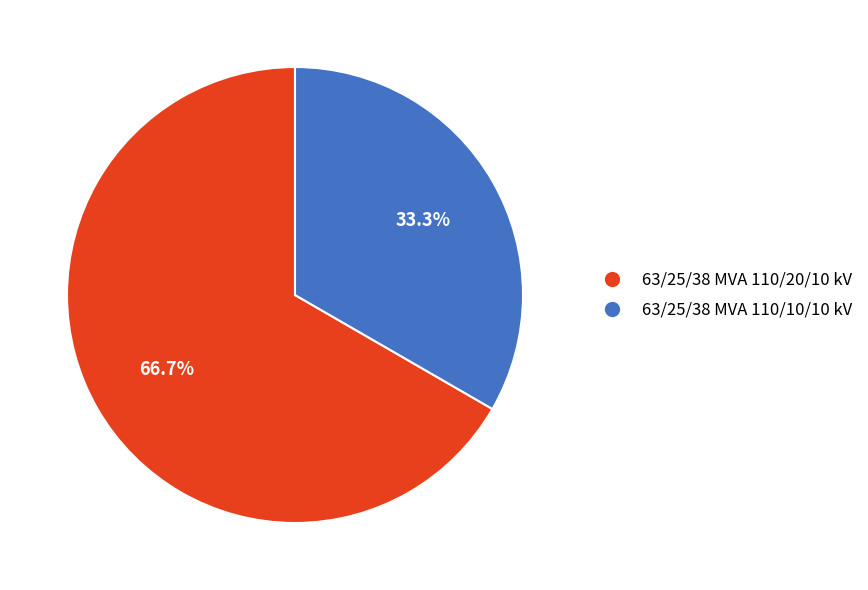

To the nearest percent, what percentage of the pie is 63/25/38 MVA 110/20/10 kV?

67%